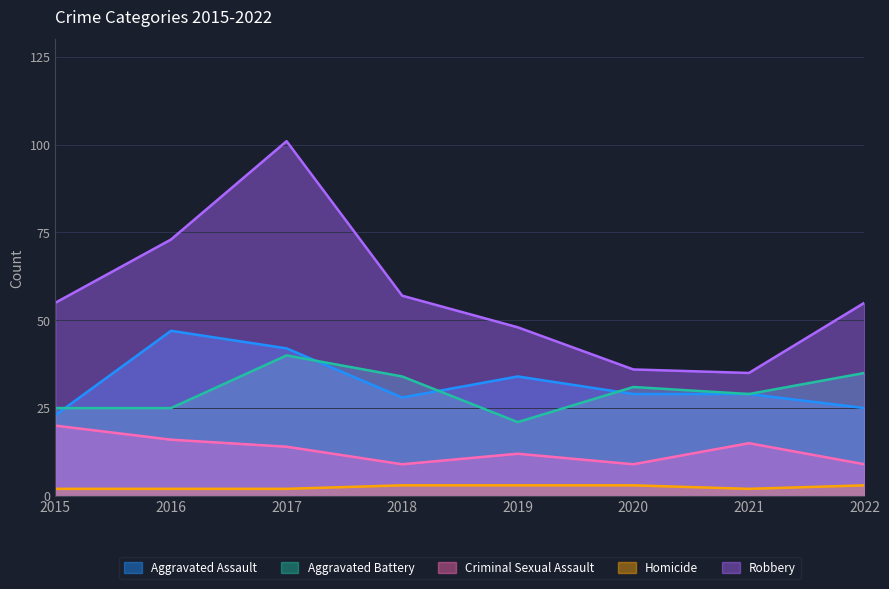

What is the minimum value for Homicide?

2